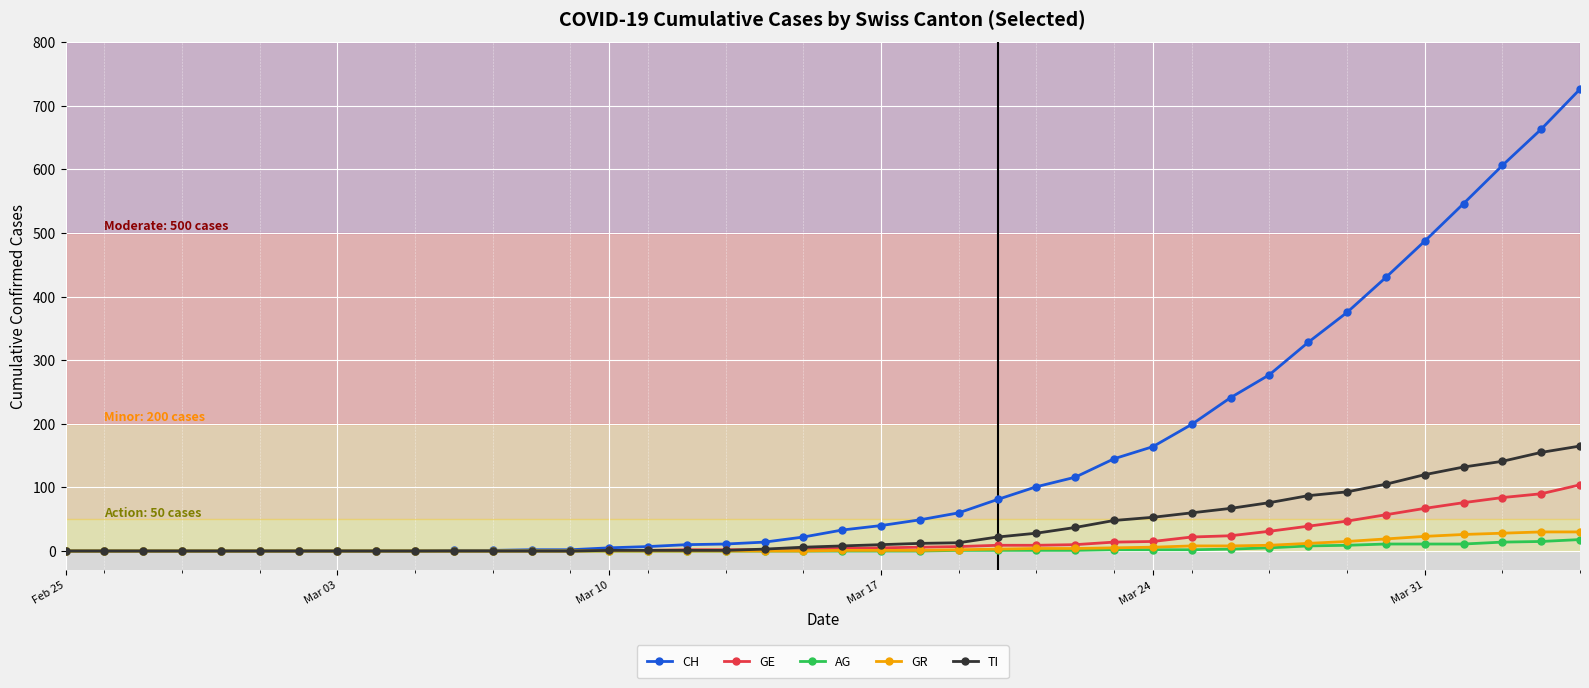

What is the maximum value shown in the chart?

726